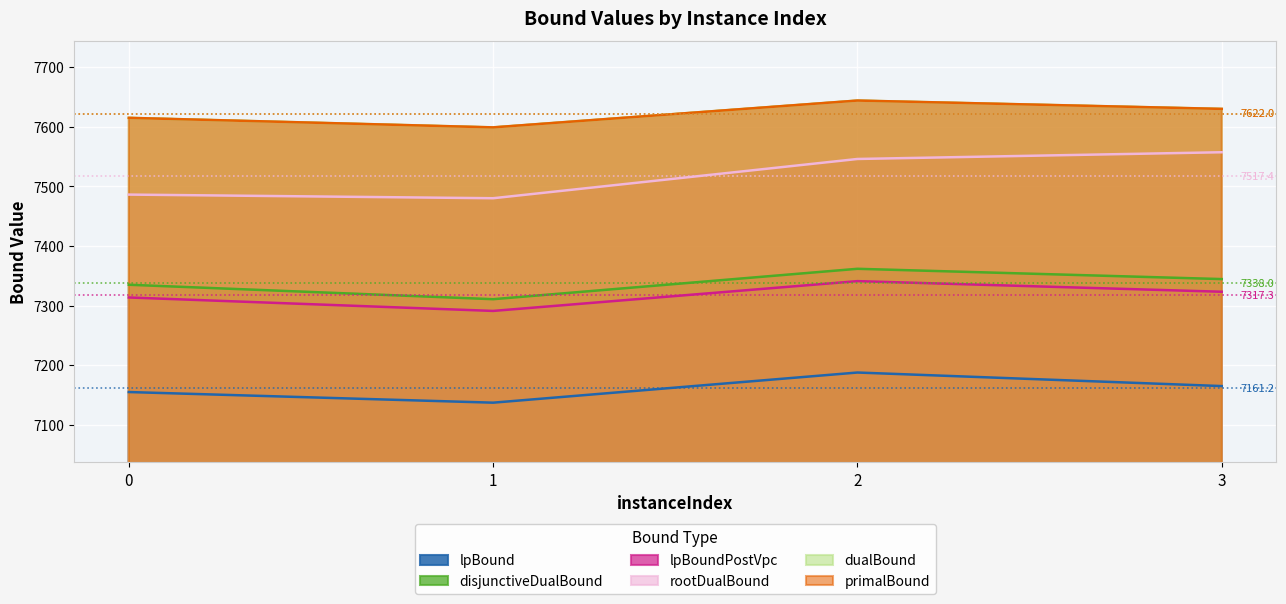

What is the maximum value shown in the chart?

7644.0